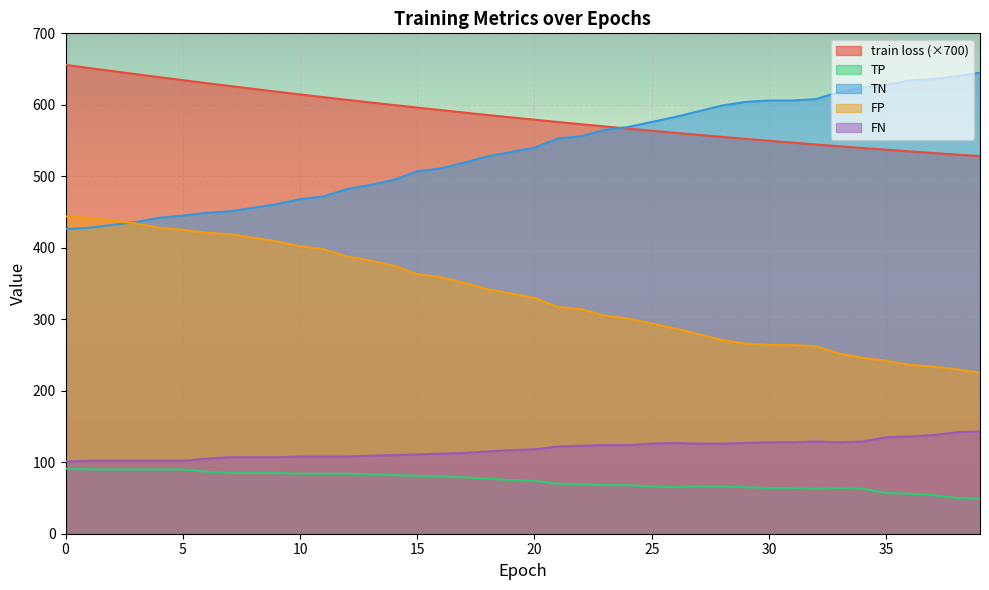

What is the difference between the highest and lowest values at 22?

503.8